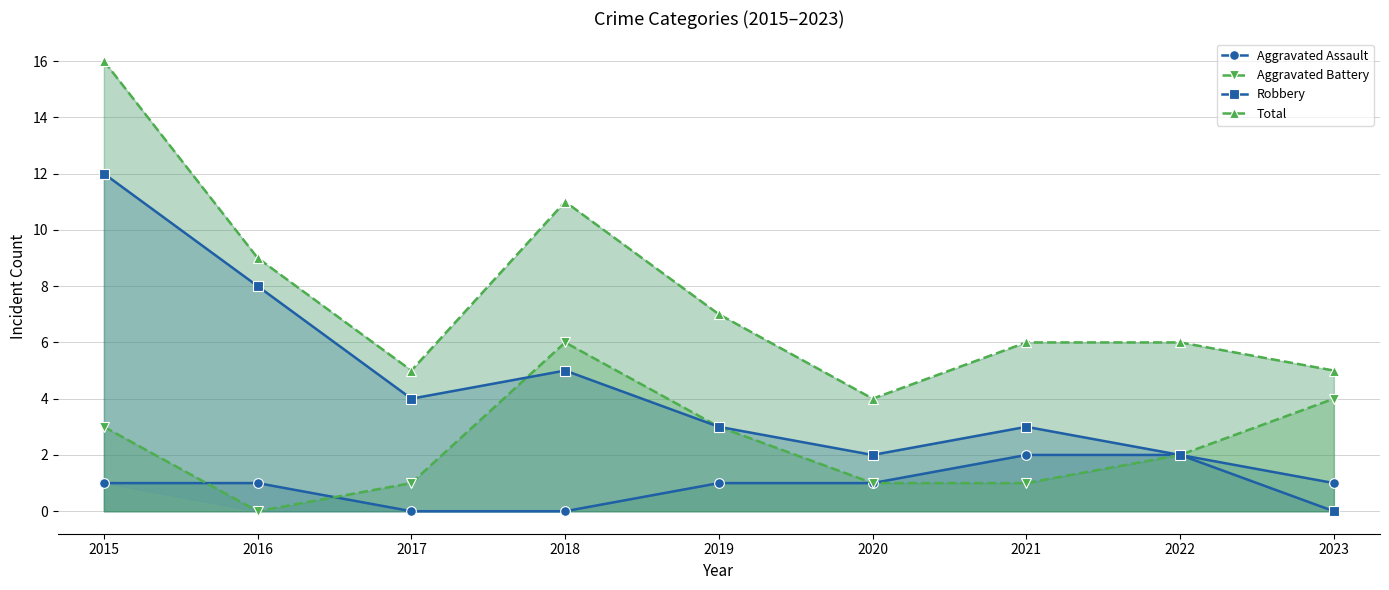

What is the difference between the maximum and minimum values in the Aggravated Battery series?

6